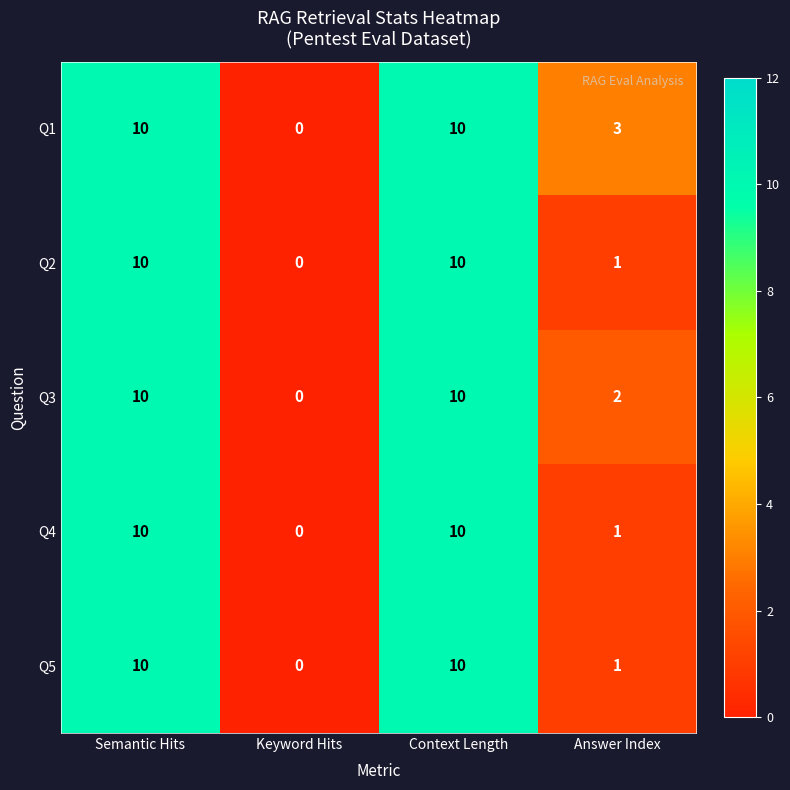

What is the greatest value displayed?

10